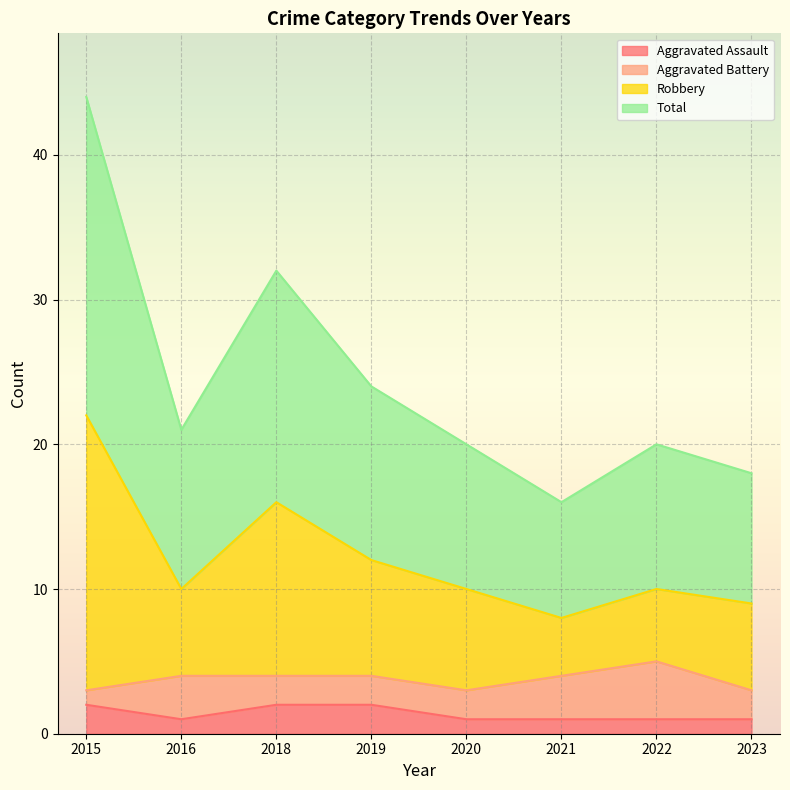

Is it true that Aggravated Assault equals 1 at 2023?

True